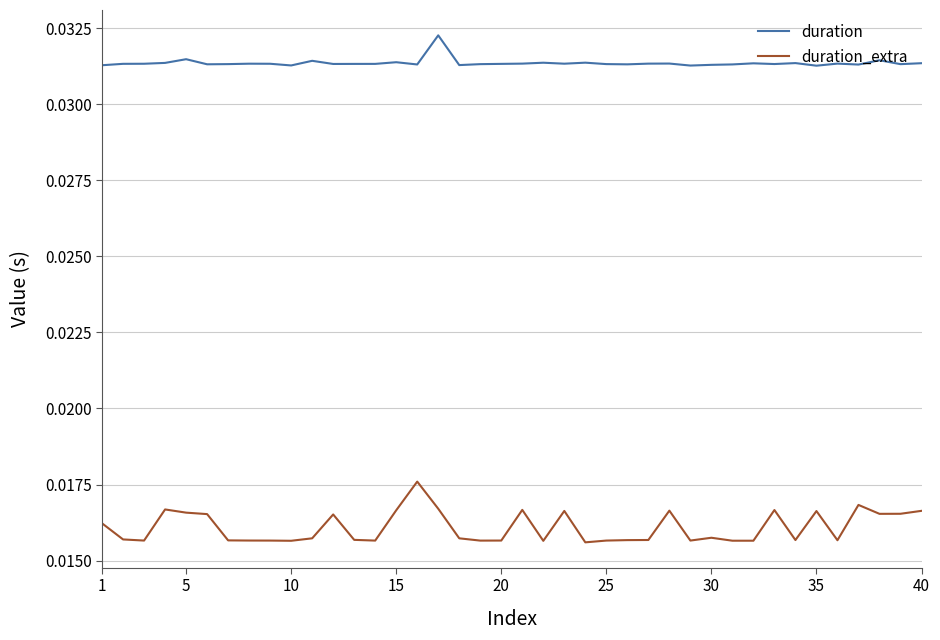

List the series in order of their peak value, lowest first.

duration_extra, duration